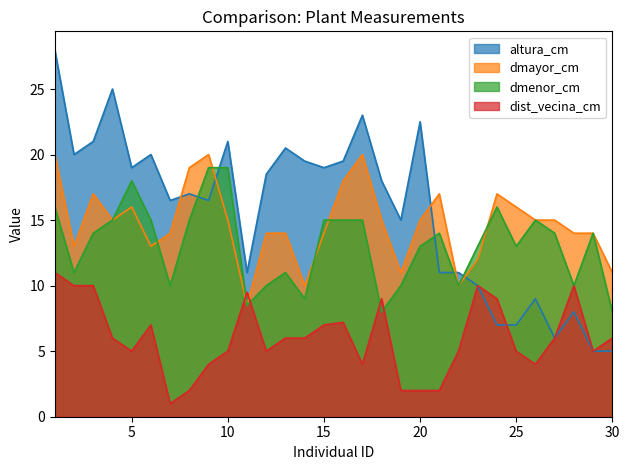

Where do dist_vecina_cm and altura_cm first cross each other?

24 and 25